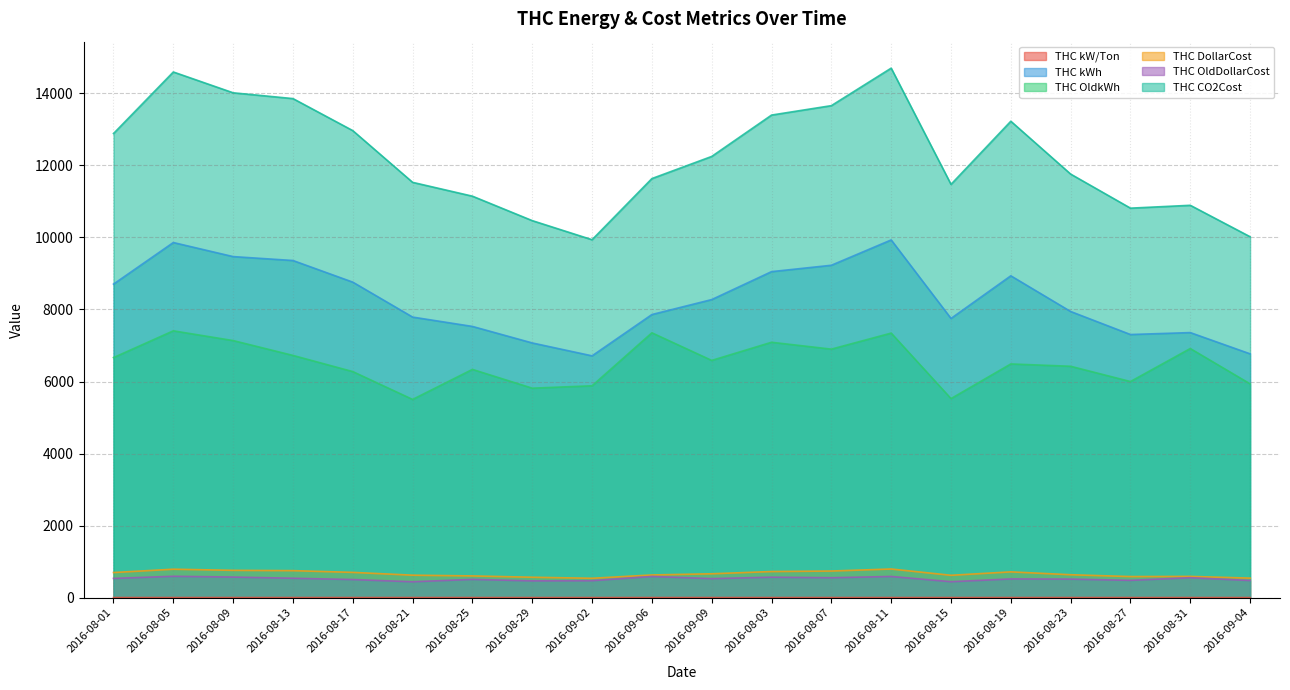

Is the value of THC OldkWh at 2016-08-17 greater than the value of THC DollarCost at 2016-09-02?

Yes